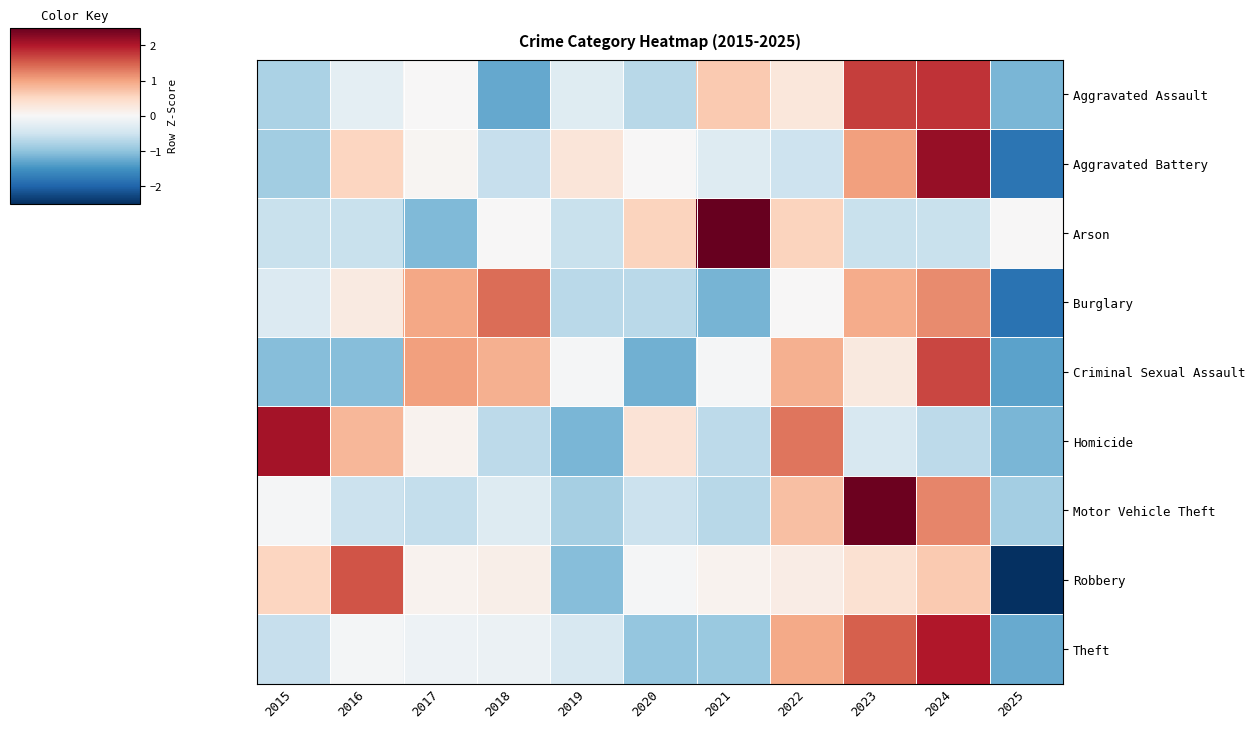

Rank the series by their maximum value, from highest to lowest.

Arson, Motor Vehicle Theft, Aggravated Battery, Homicide, Theft, Aggravated Assault, Criminal Sexual Assault, Robbery, Burglary